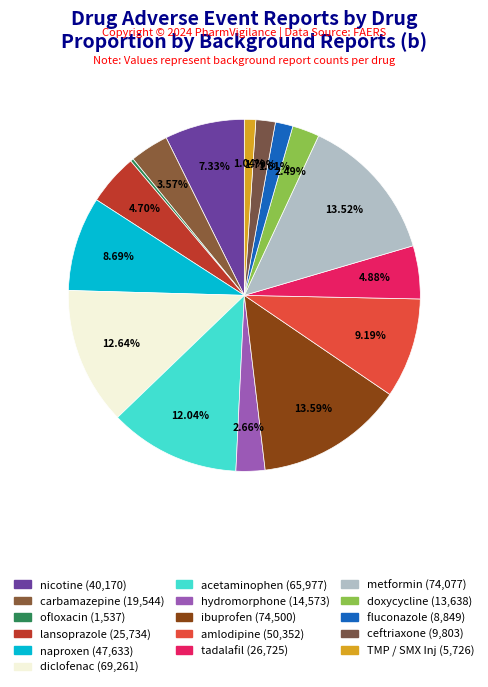

What portion of the pie excludes carbamazepine?

96.4%